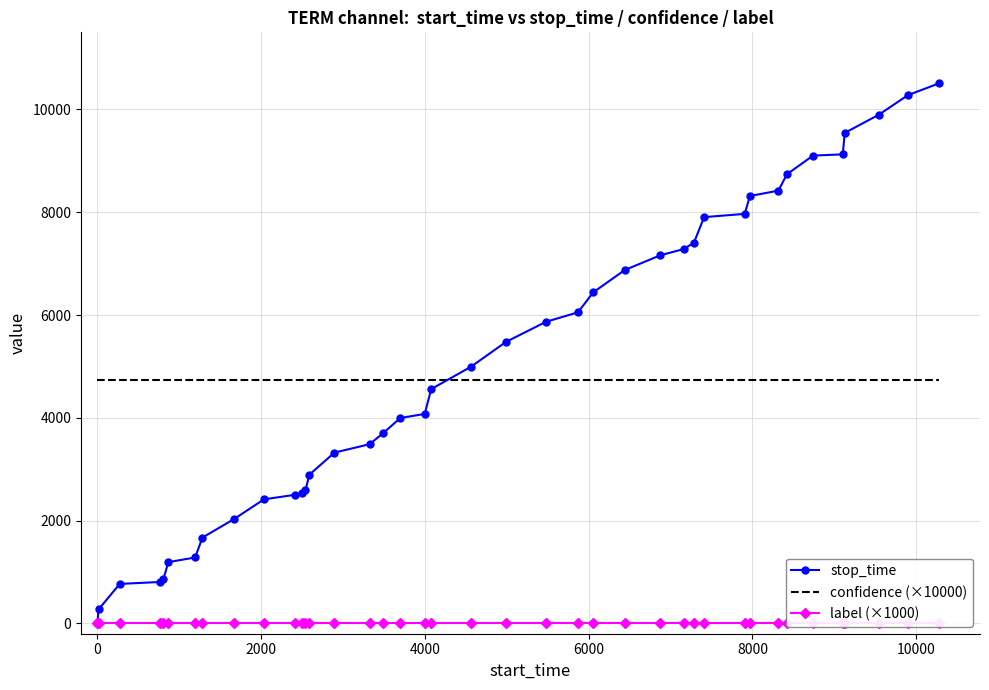

What is the highest value of the confidence (×10000) series?

4745.1